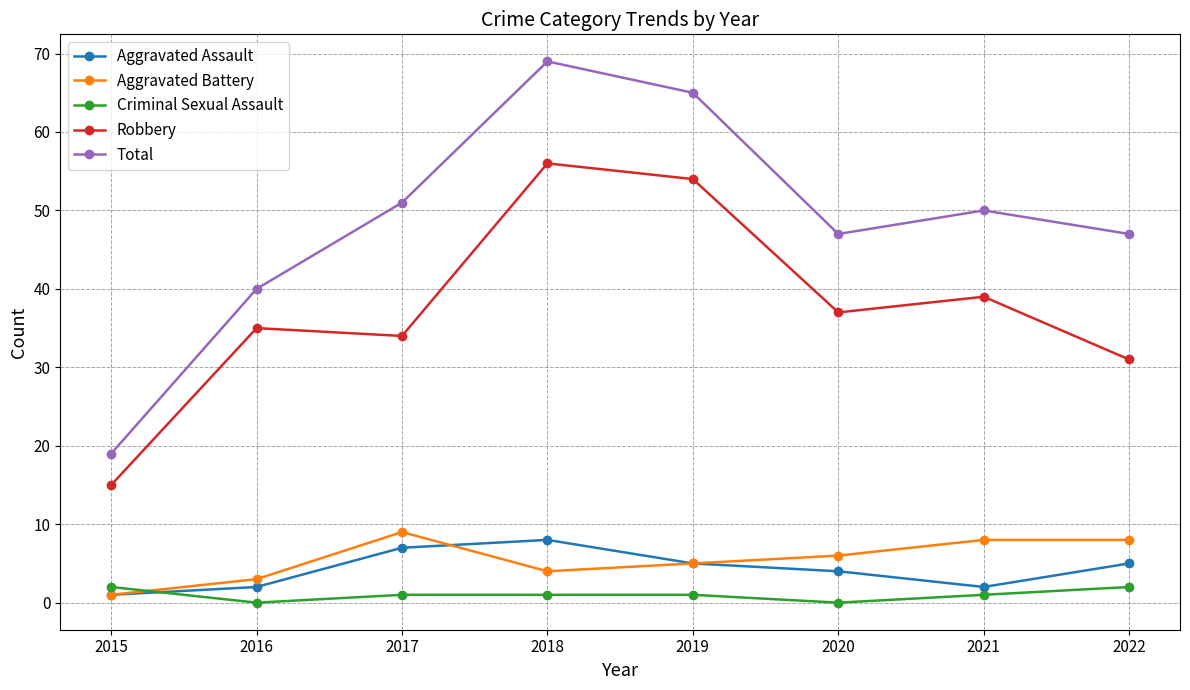

True or false: Total and Aggravated Battery intersect in this chart.

False